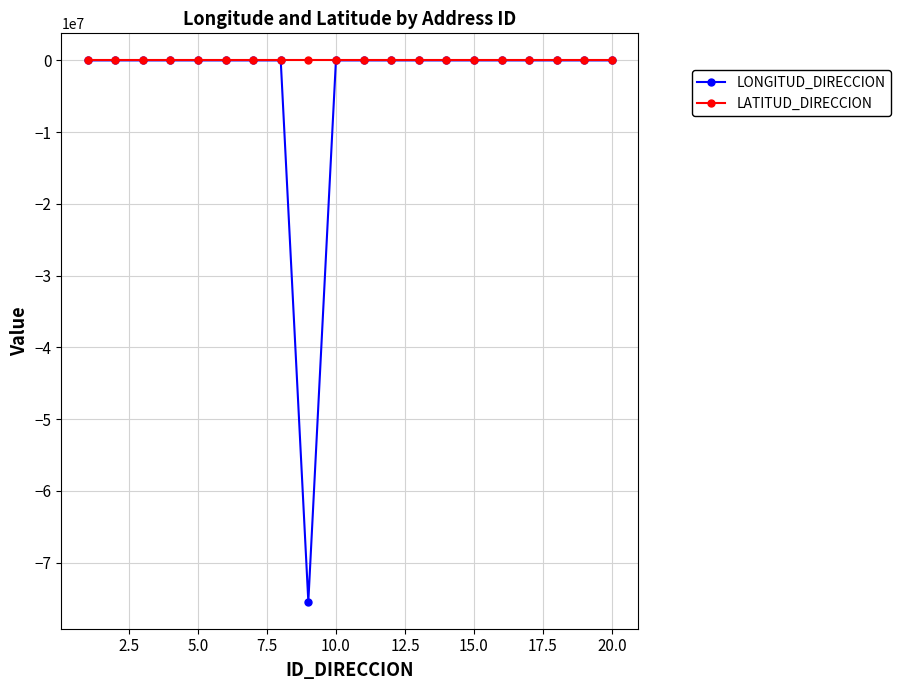

True or false: LONGITUD_DIRECCION has more than 0 points higher than both neighbors.

True